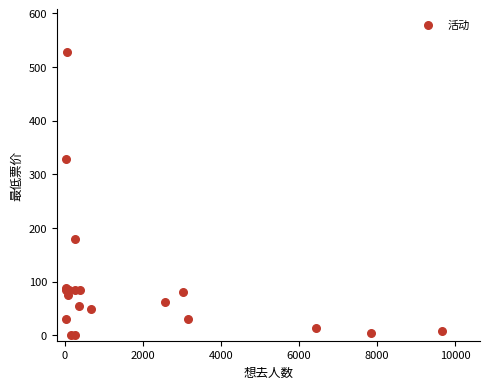

What Y value in the scatter plot is closest to 264?

328.0